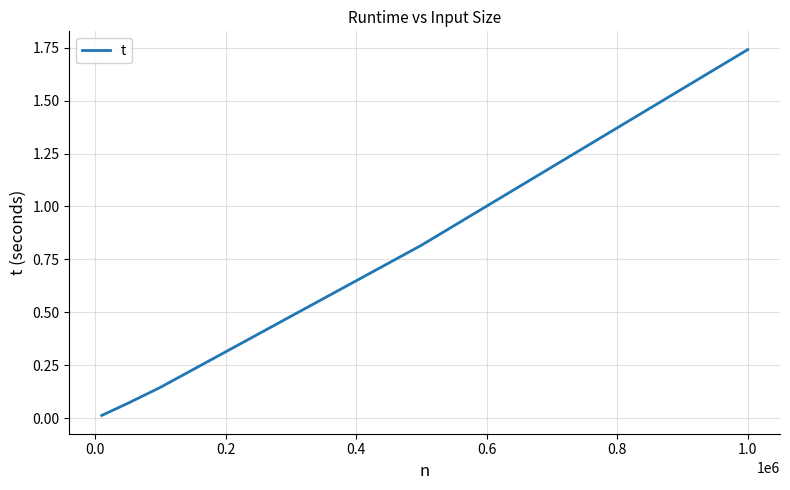

True or false: there are more than 0 points higher than both neighbors.

False